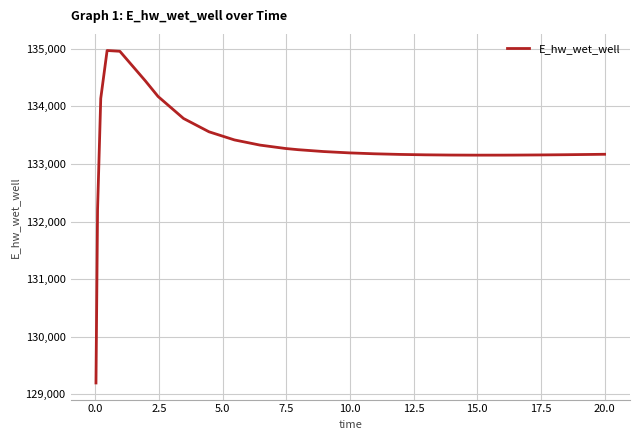

What is the greatest value displayed?

134970.0